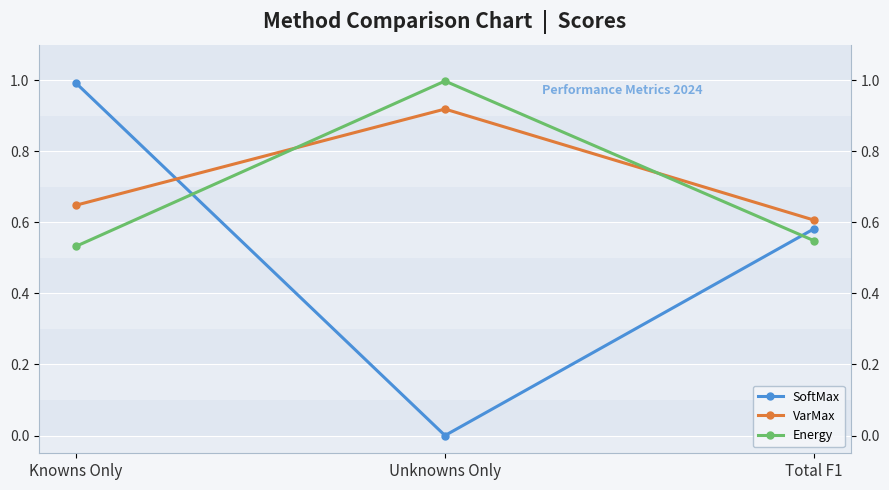

Rank the series at Total F1 from highest to lowest value.

VarMax, SoftMax, Energy